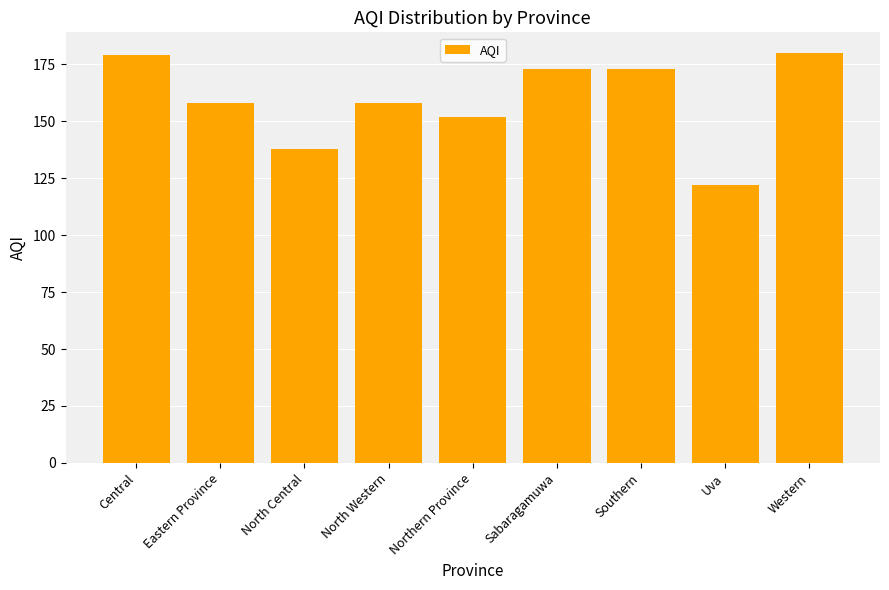

What position from the right is Western?

1